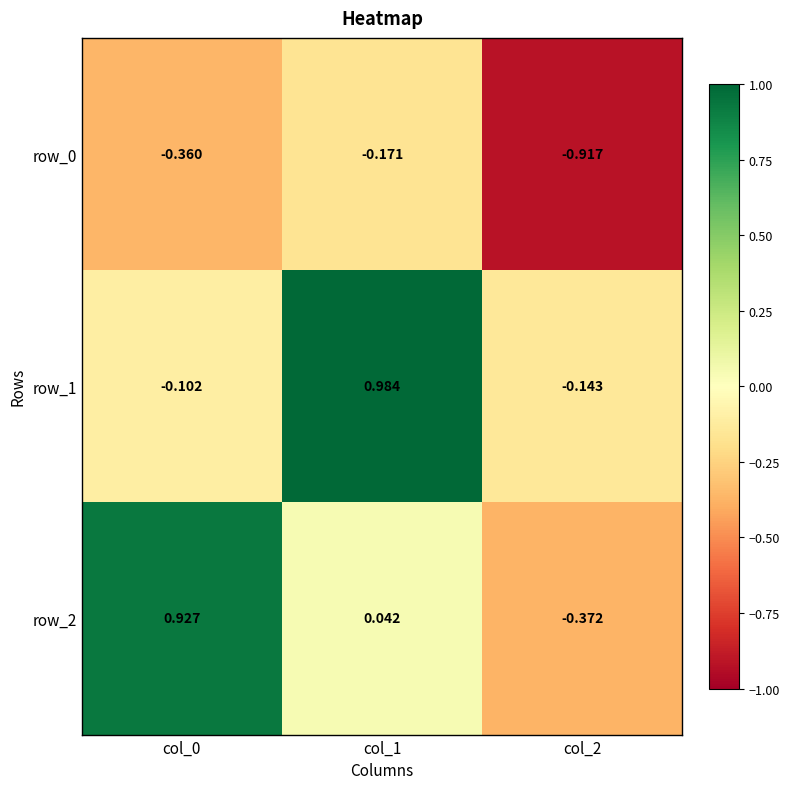

Is the value of row_1 at col_1 greater than the value of row_2 at col_1?

Yes